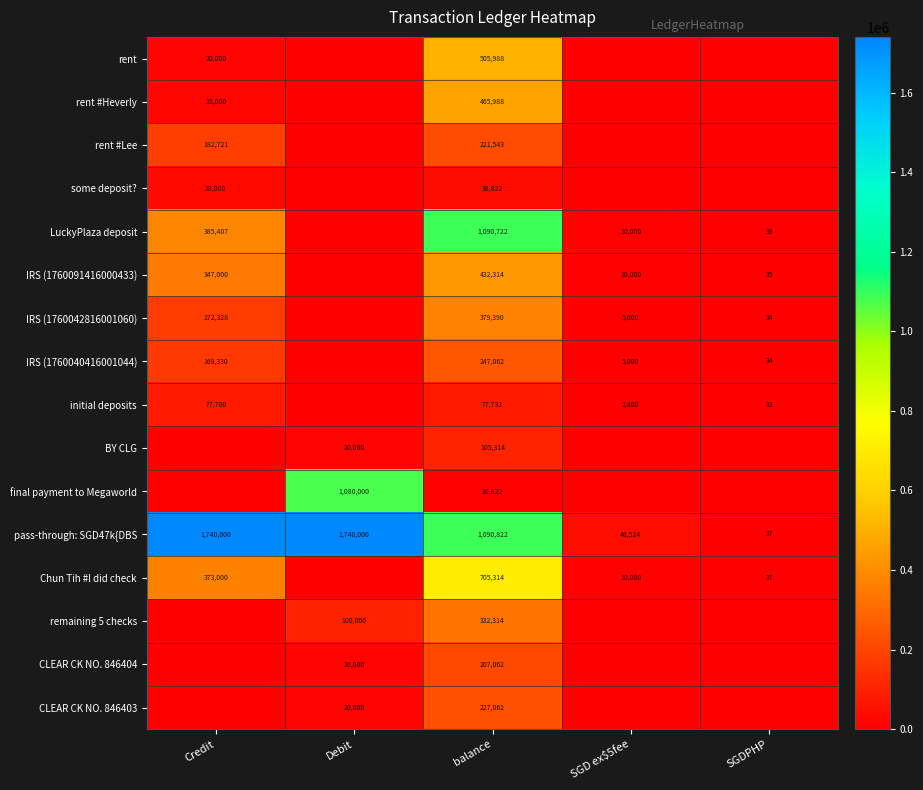

Rank the series at balance from lowest to highest value.

final payment to Megaworld, some deposit?, initial deposits, BY CLG, CLEAR CK NO. 846404, rent #Lee, CLEAR CK NO. 846403, IRS (1760040416001044), remaining 5 checks, IRS (1760042816001060), IRS (1760091416000433), rent #Heverly, rent, Chun Tih #I did check, LuckyPlaza deposit, pass-through: SGD47k{DBS